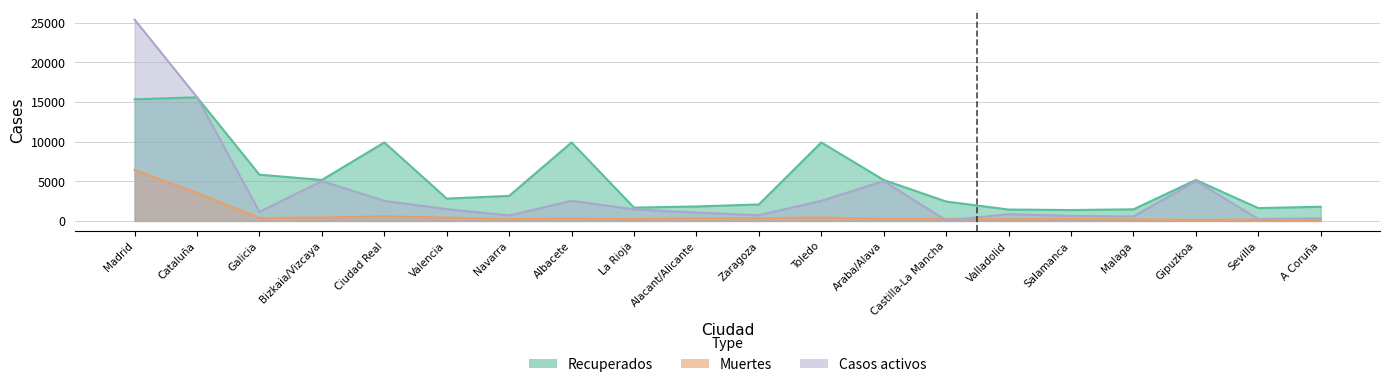

List the labels in order of Casos activos value, smallest first.

Castilla-La Mancha, Sevilla, A Coruña, Malaga, Salamanca, Navarra, Zaragoza, Valladolid, Alacant/Alicante, Galicia, La Rioja, Valencia, Ciudad Real, Albacete, Toledo, Bizkaia/Vizcaya, Araba/Alava, Gipuzkoa, Cataluña, Madrid